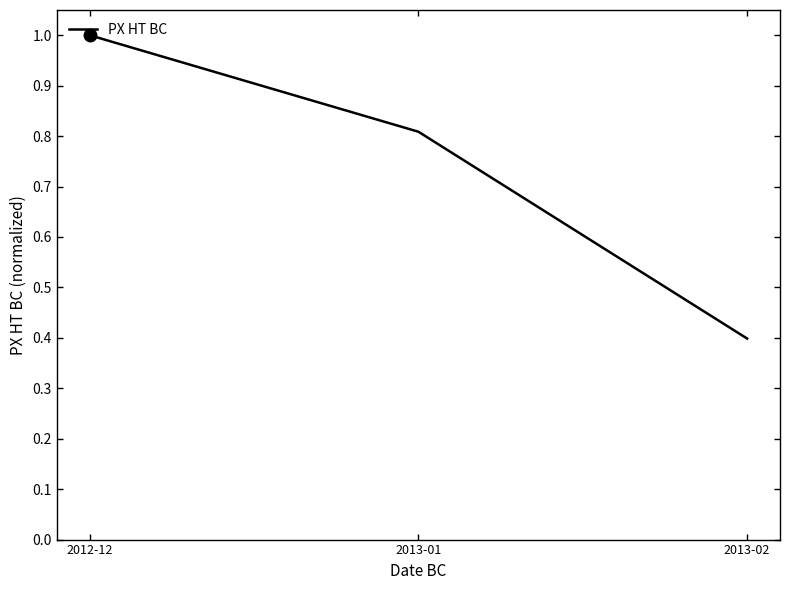

What is the smallest value displayed?

0.4